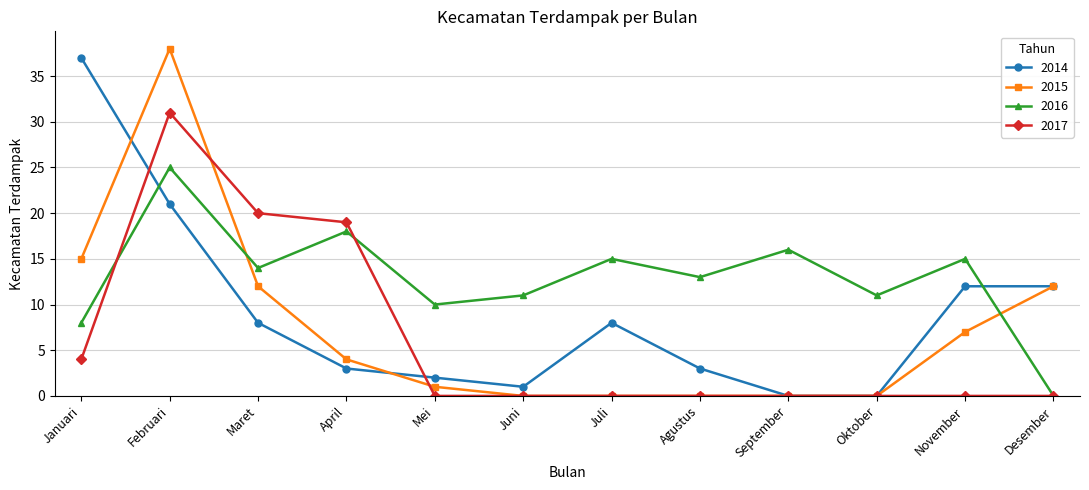

What is the difference between the 2016 values at Juni and Mei?

1